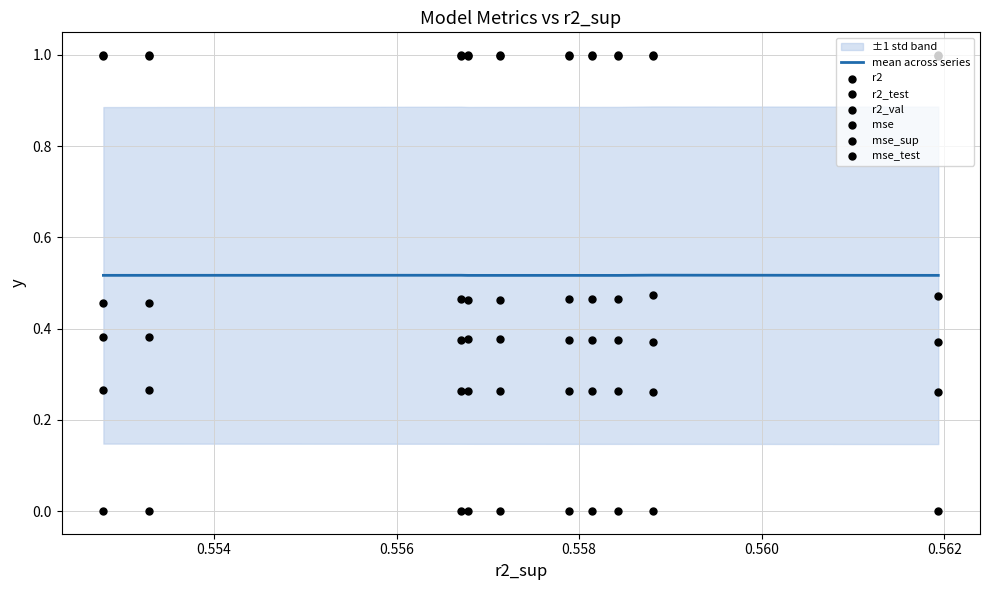

Which series has the largest total across all categories?

mse